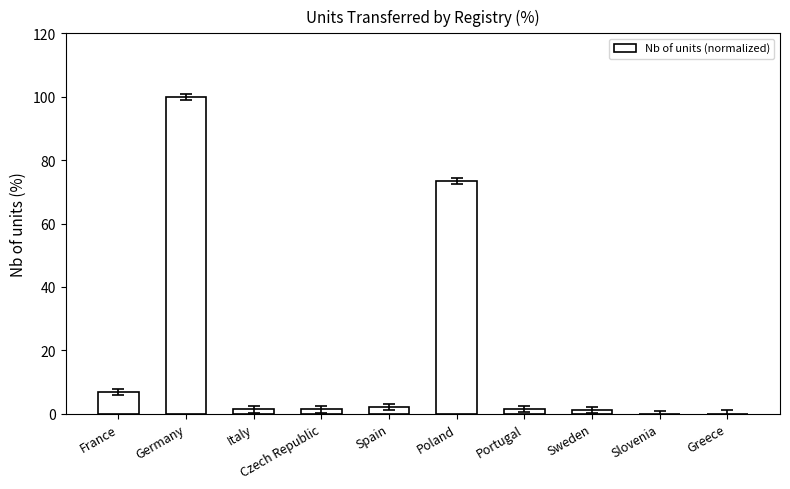

Which has a higher value, Slovenia or Sweden?

Sweden